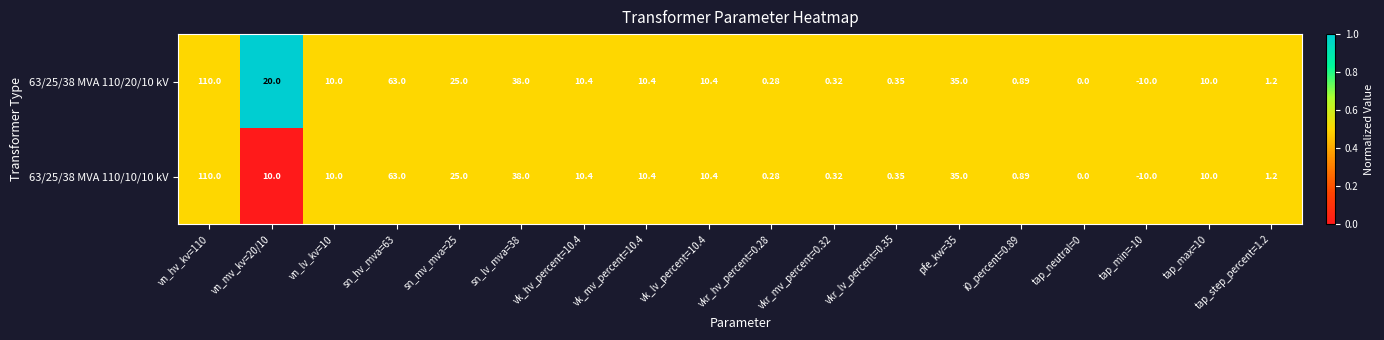

Is the value of 63/25/38 MVA 110/10/10 kV at tap_step_percent=1.2 greater than the value of 63/25/38 MVA 110/20/10 kV at vn_hv_kv=110?

No